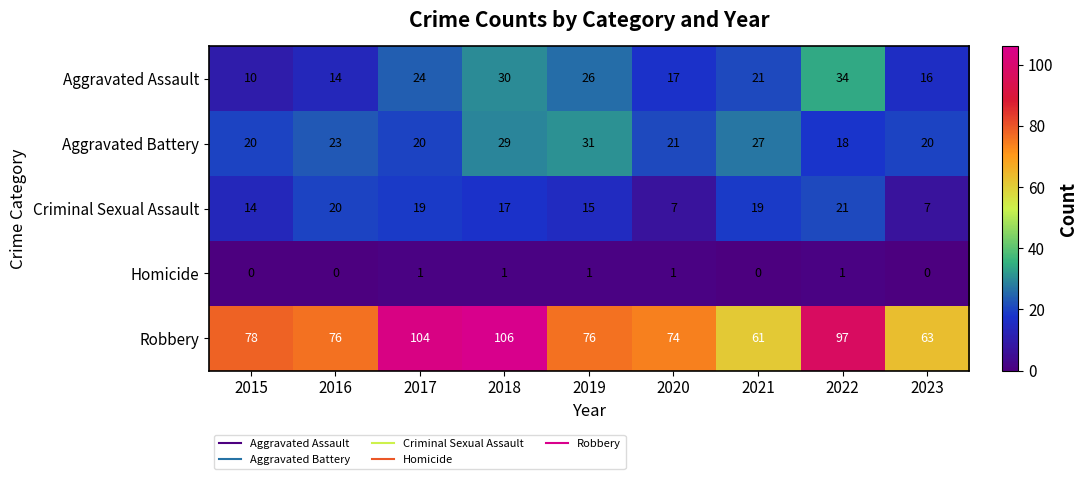

What is the average value of the Aggravated Assault series?

21